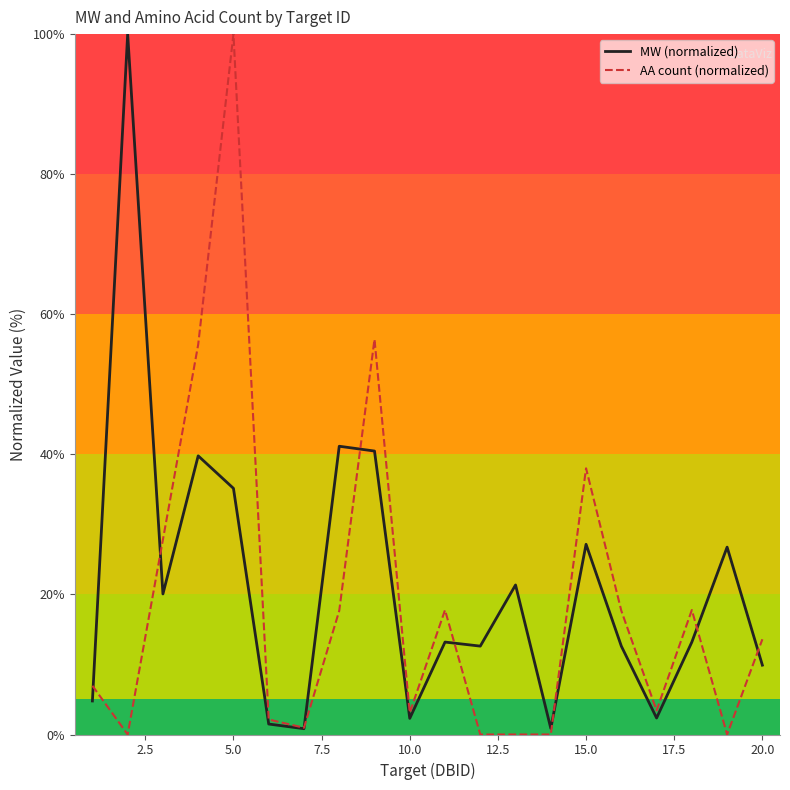

What is the maximum value shown in the chart?

100.0